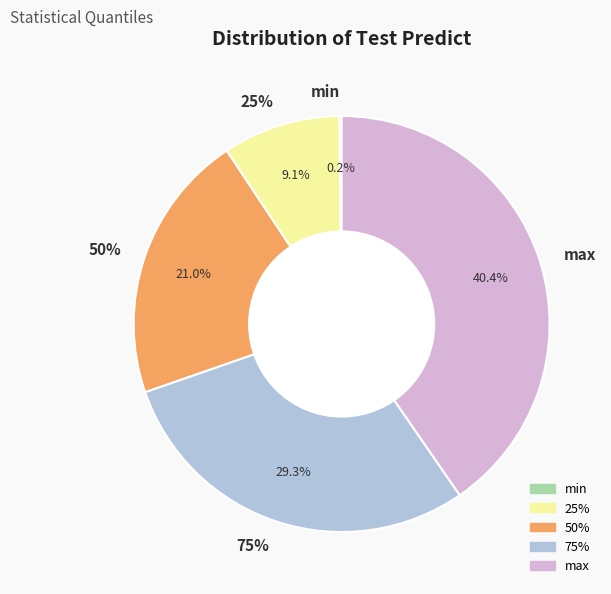

Does any single category account for the majority?

No